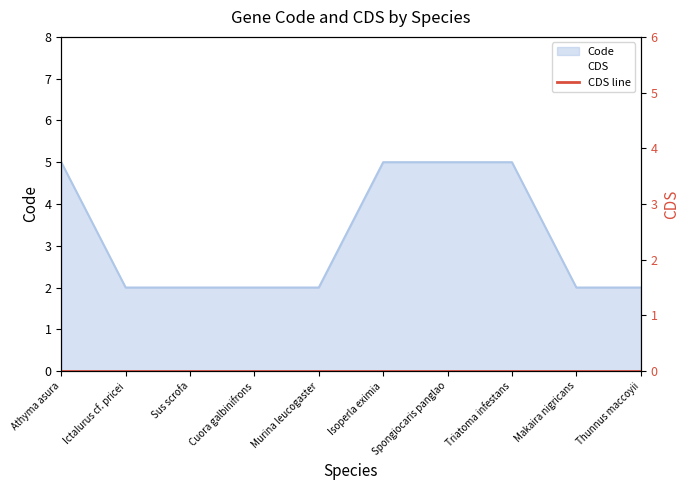

What is the value of the 6th point from the left?

5